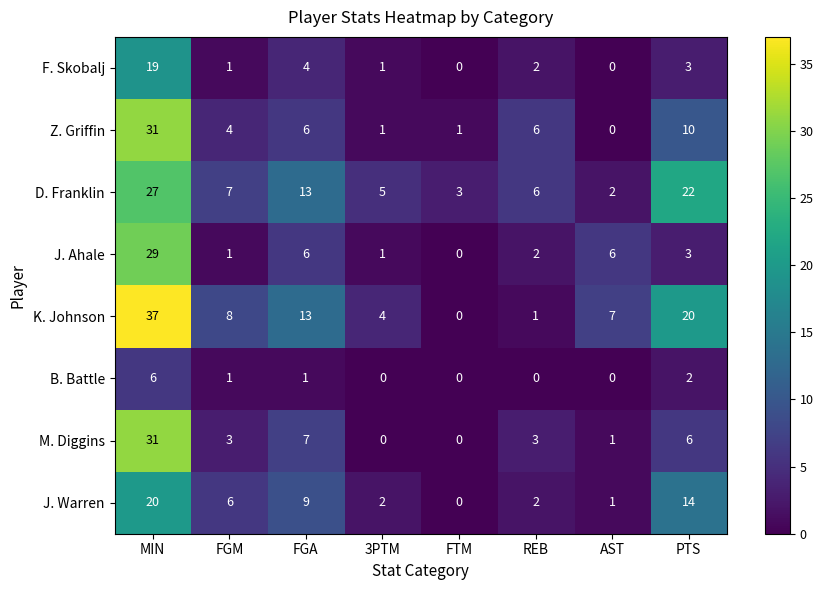

At which label does M. Diggins reach its peak?

MIN